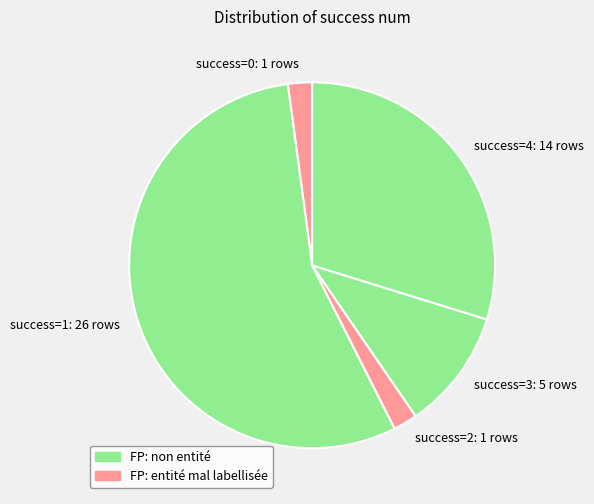

Is there any slice that represents more than half of the pie?

Yes